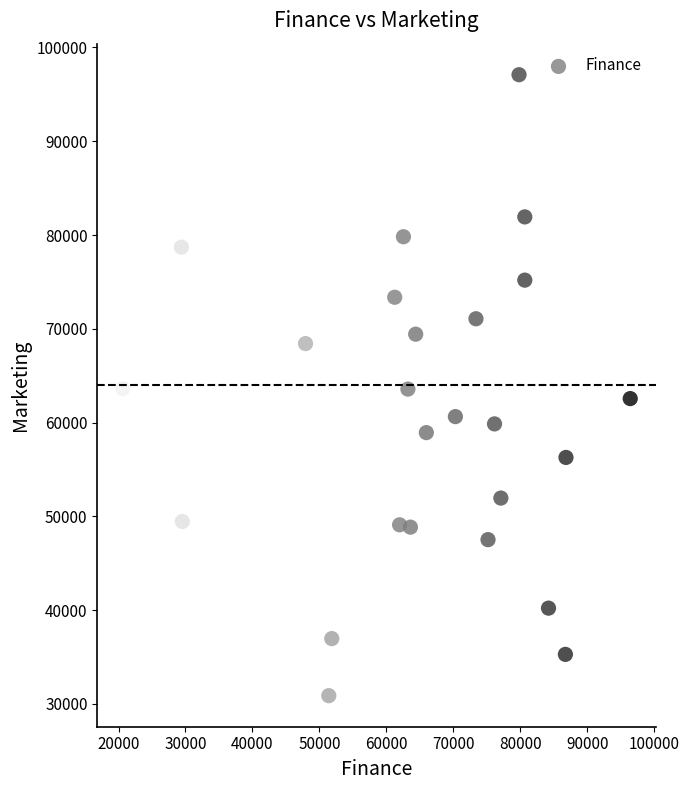

What is the range of X values (max minus min)?

75762